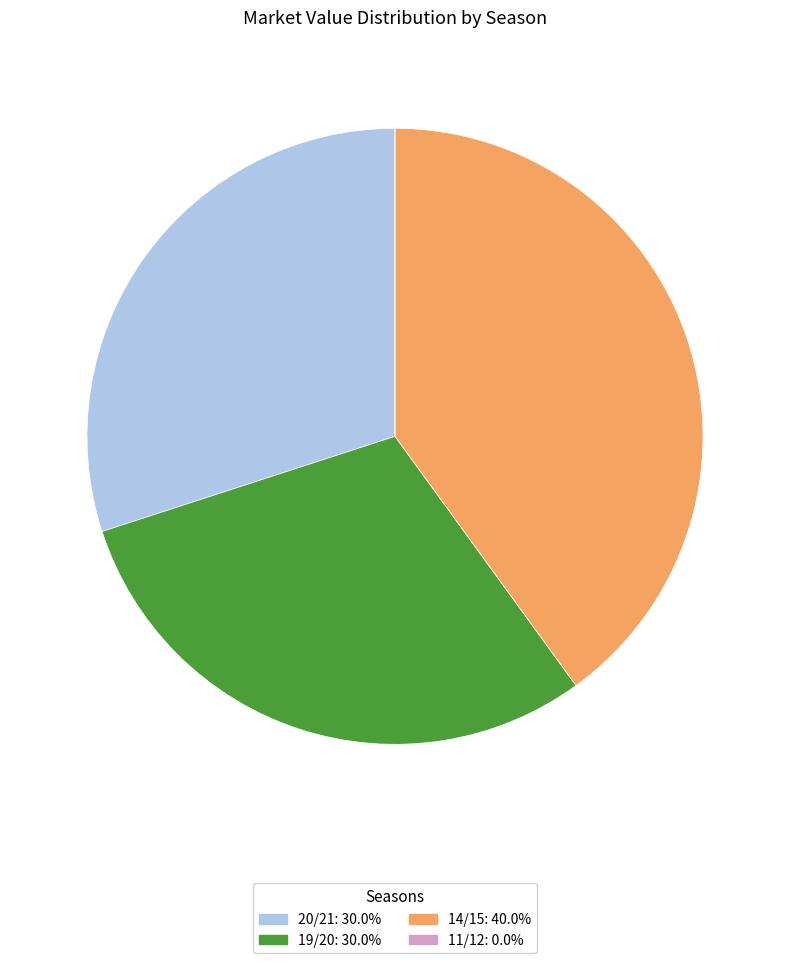

Is there a majority slice in this chart?

No